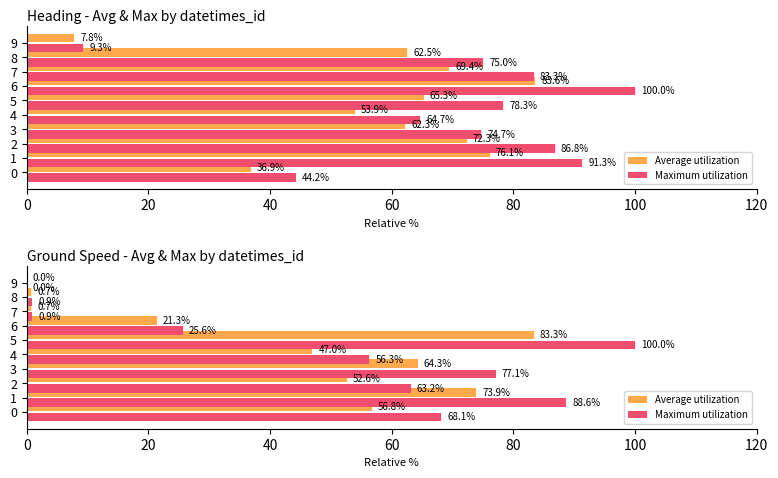

The Maximum utilization series shows 0.9 at 8. True or false?

True